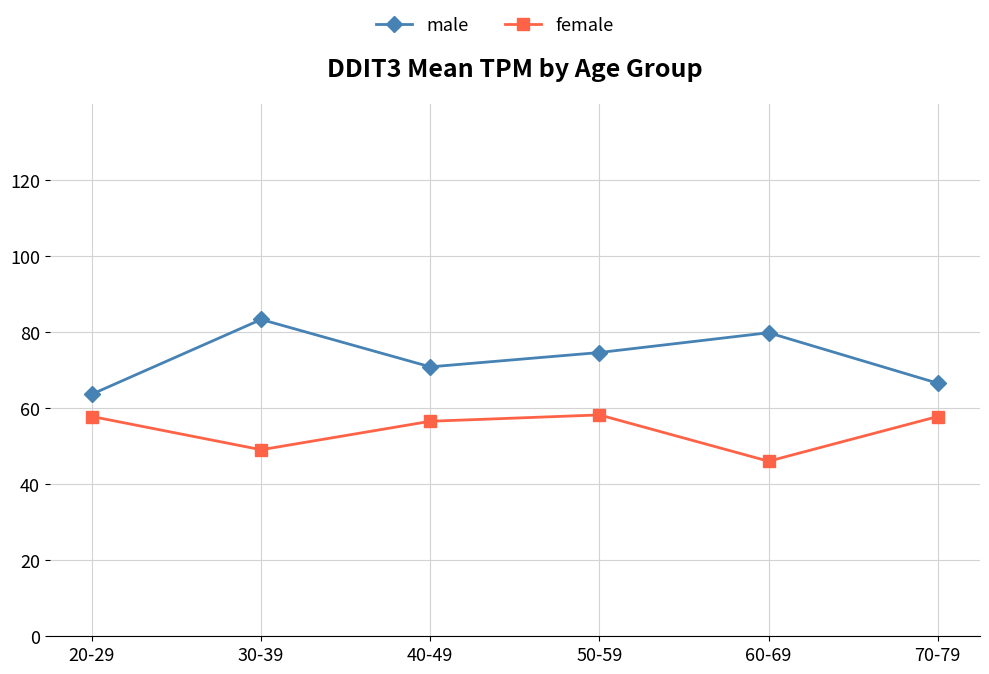

The female series shows 31.7 at 60-69. True or false?

False